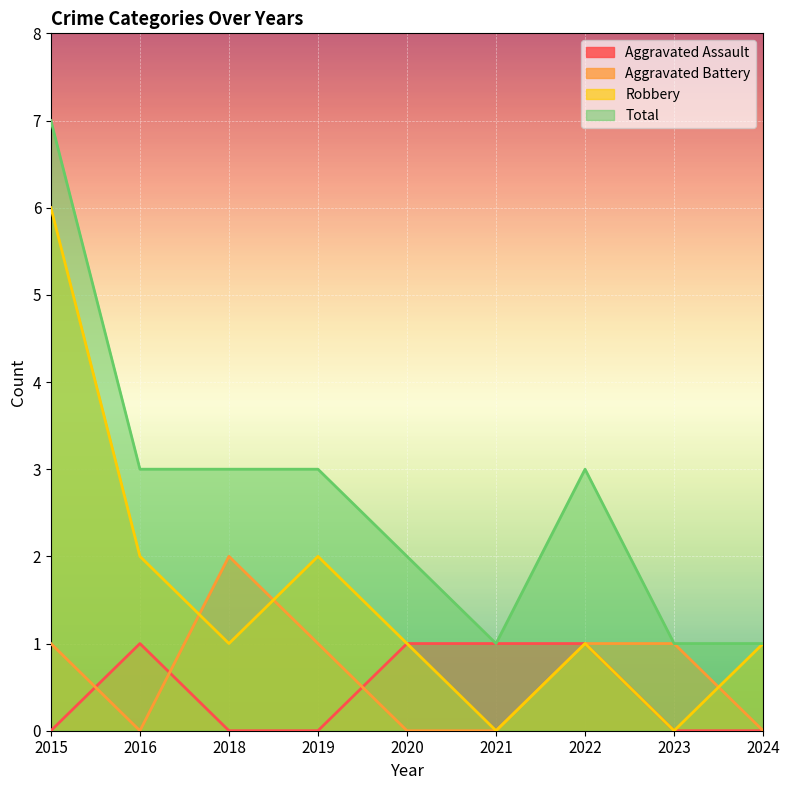

What is the average value of the Aggravated Battery series?

1